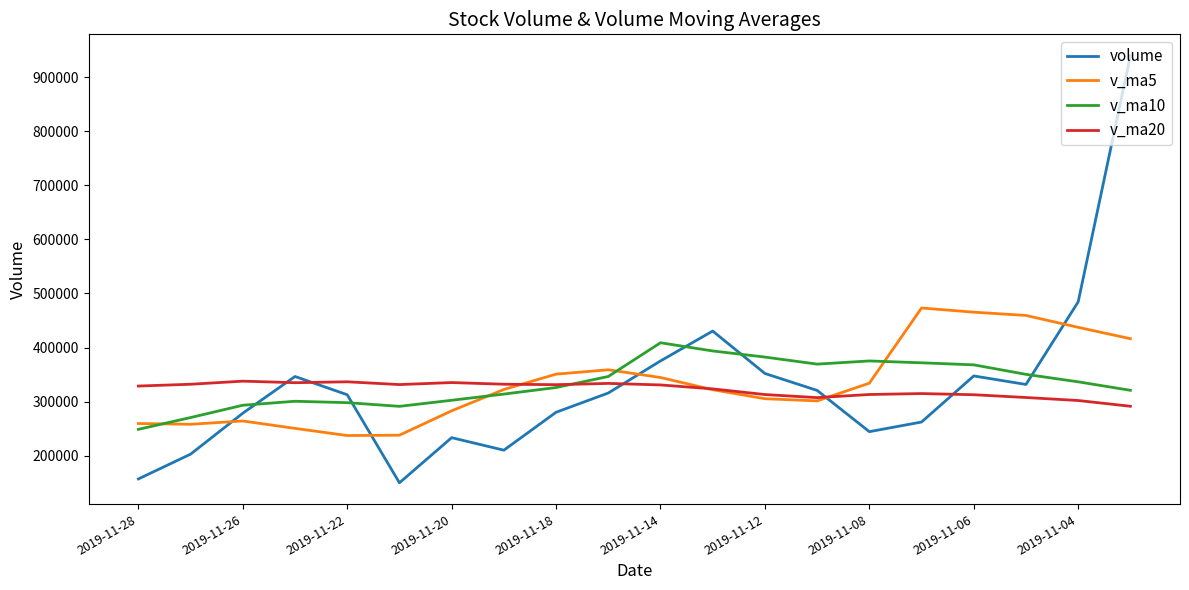

How many values in the volume series exceed 315866?

10